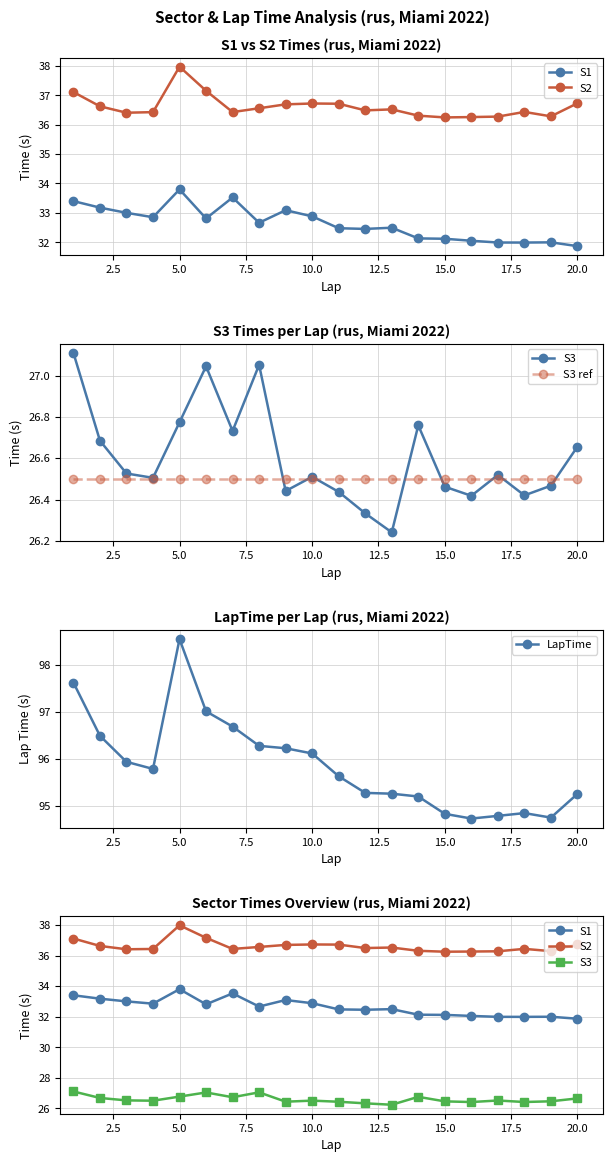

List the series in order of their peak value, lowest first.

S3 ref, S3, S1, S2, LapTime